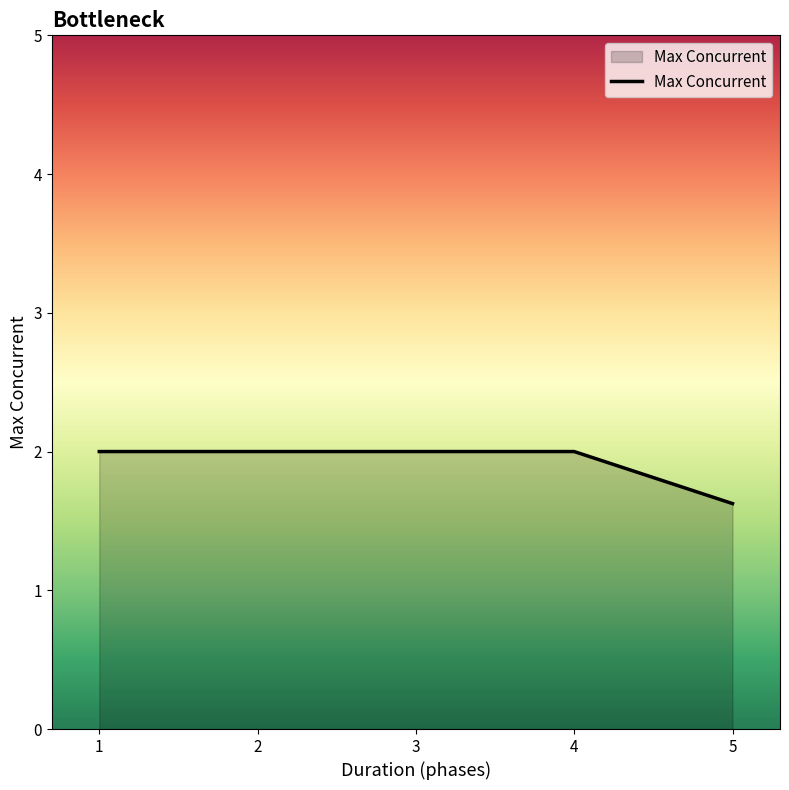

What is the difference between the maximum and minimum values?

0.4